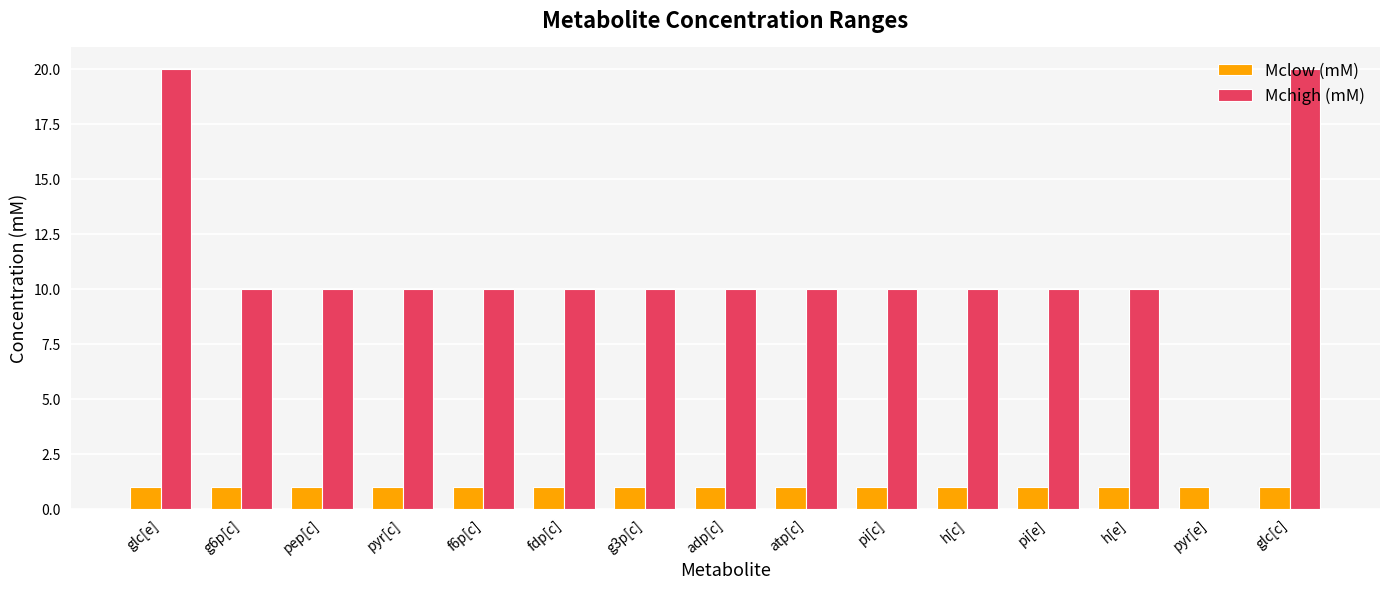

What is the greatest value displayed?

20